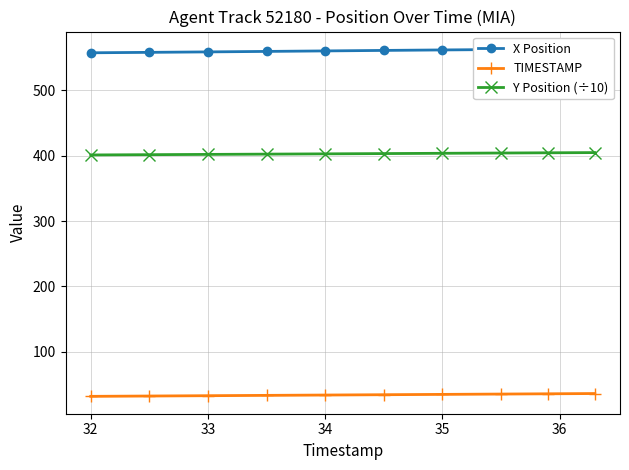

True or false: TIMESTAMP and Y Position (÷10) cross at least once.

False